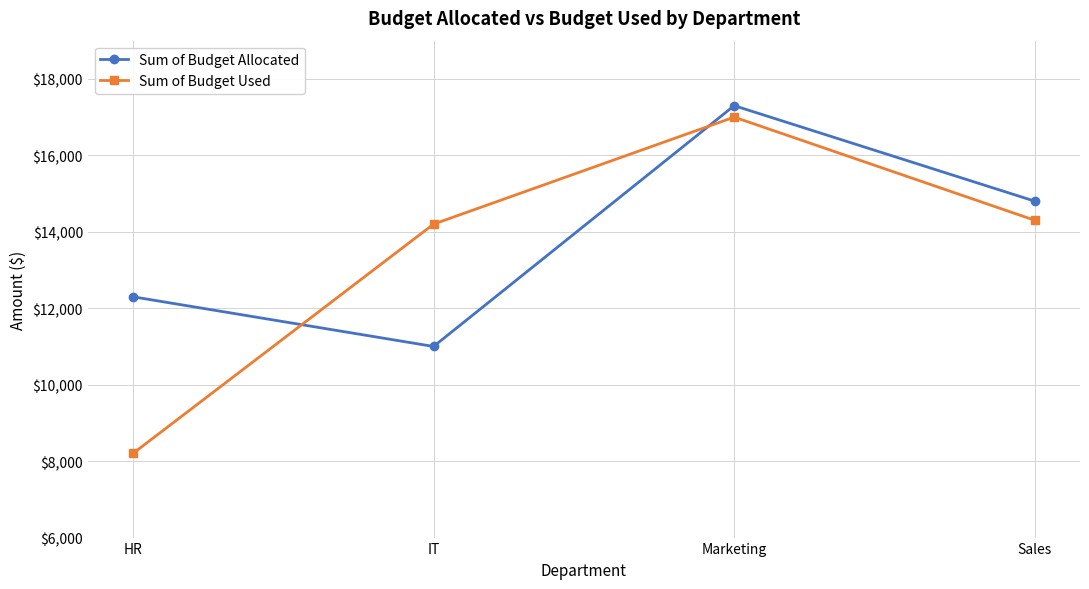

At which label does Sum of Budget Allocated reach its peak?

Marketing